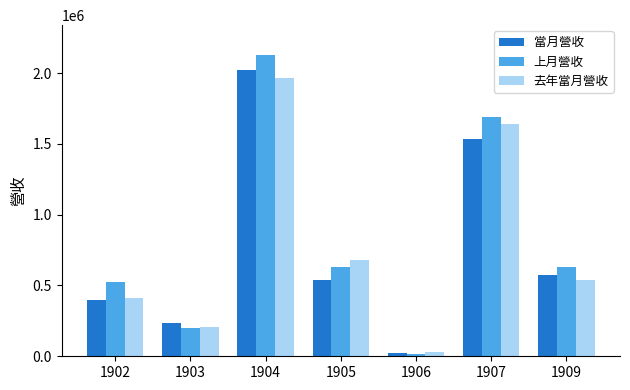

Does the chart contain any negative values?

No